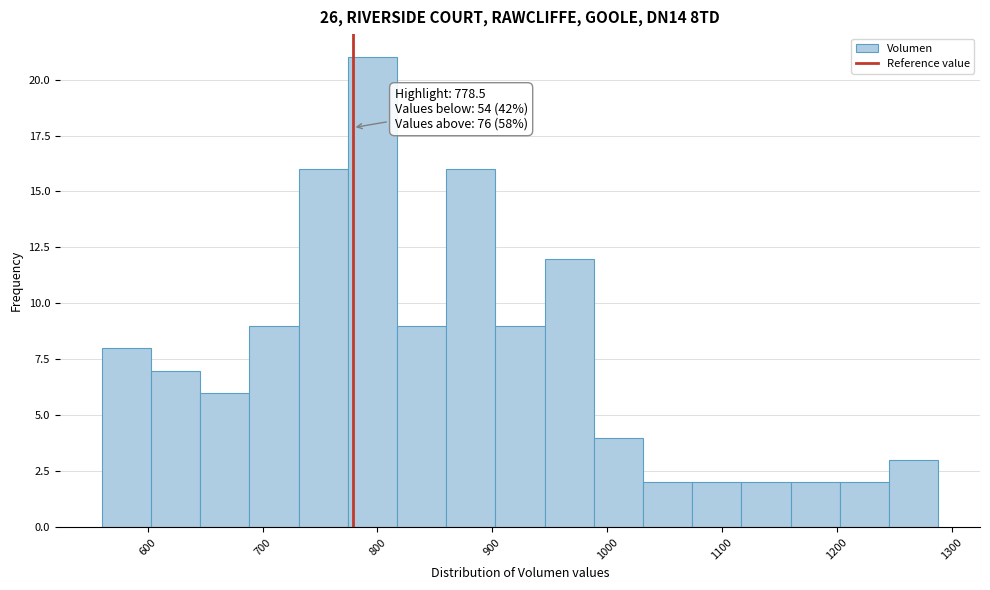

Over which range of the x-axis is the bar tallest?

770 to 820